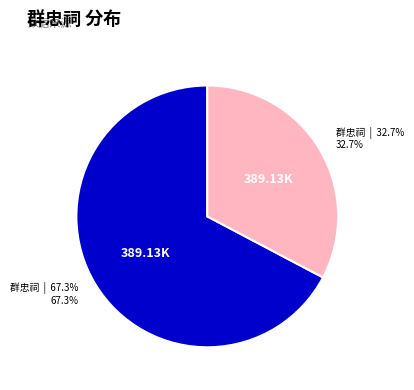

Is there any slice that represents more than half of the pie?

Yes